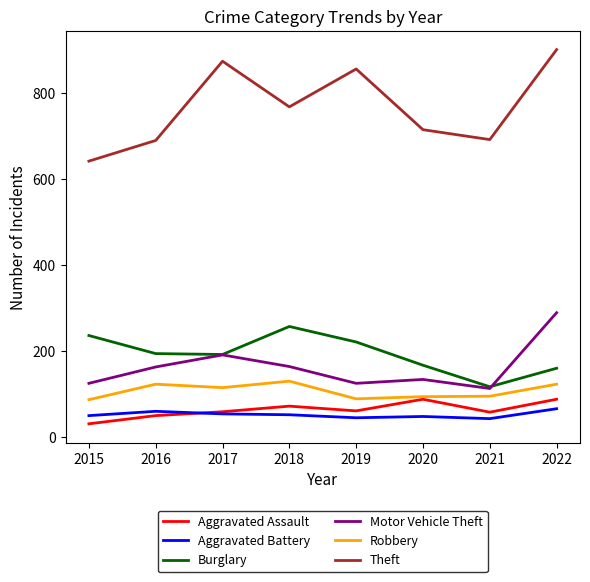

Read the Theft value at 2019.

855